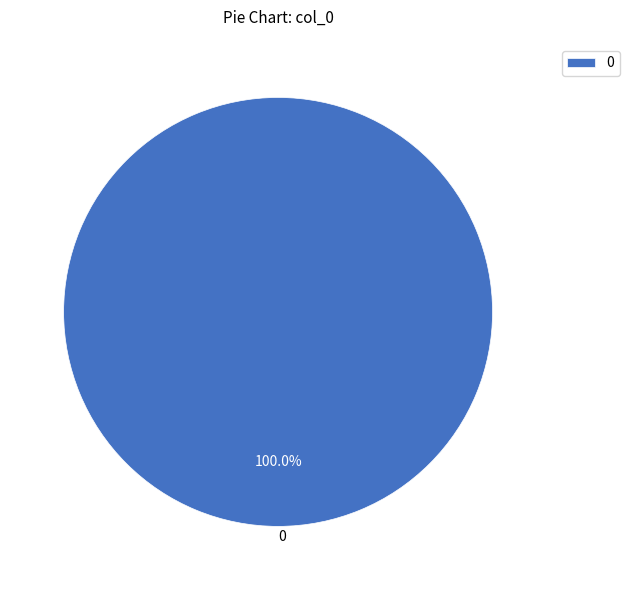

Is there any slice that represents more than half of the pie?

Yes